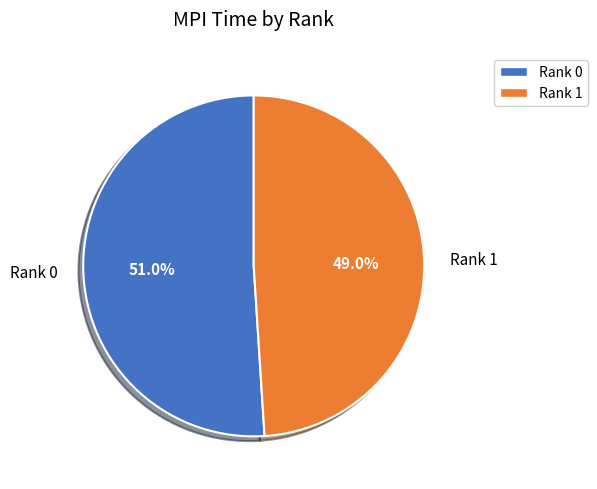

Does any single category account for the majority?

Yes